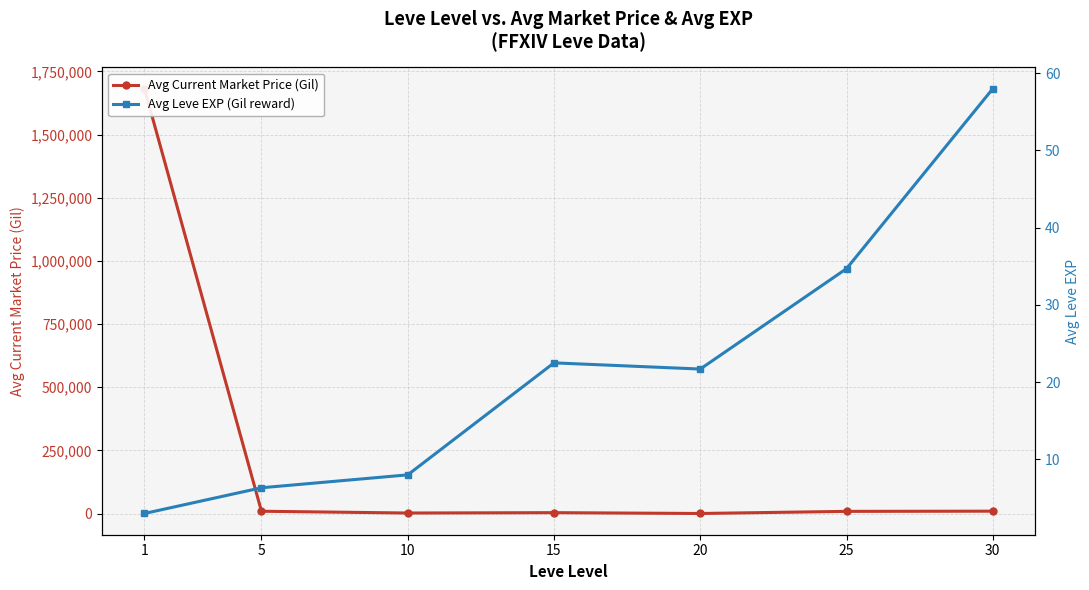

What is the value of the Avg Current Market Price (Gil) point at the 1st from the left?

1681417.0